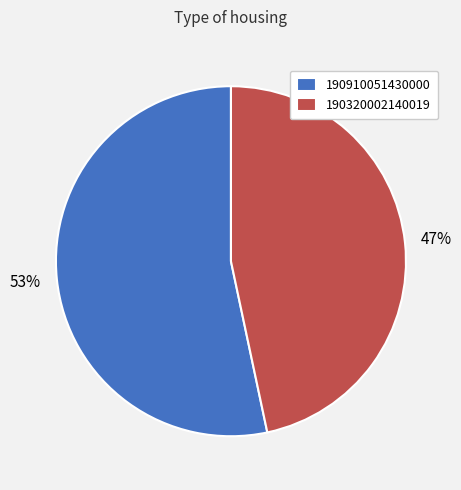

Which slice is the largest?

190910051430000